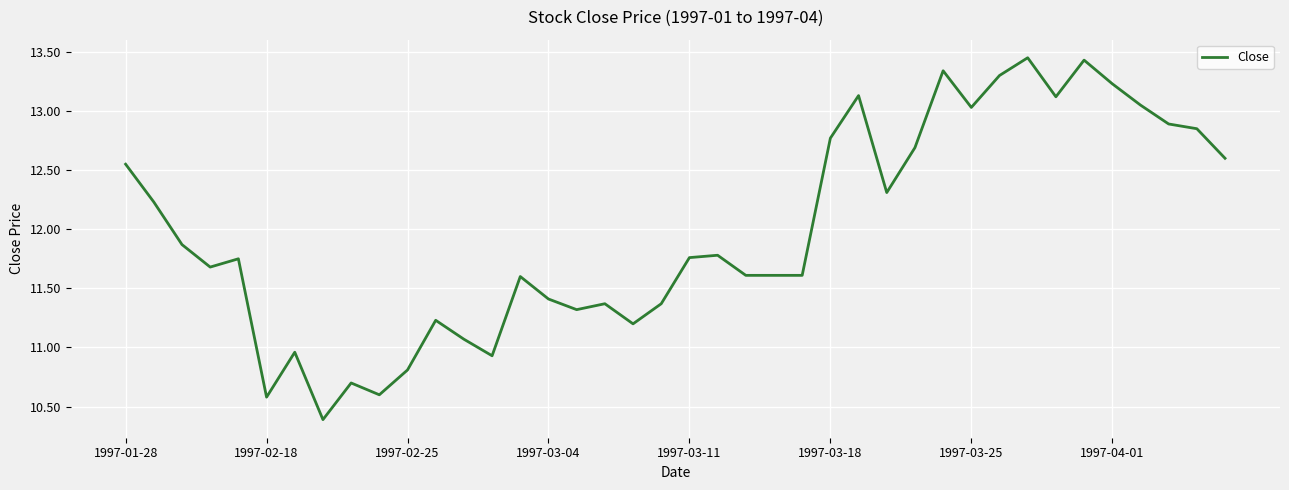

What is the minimum value shown in the chart?

10.4